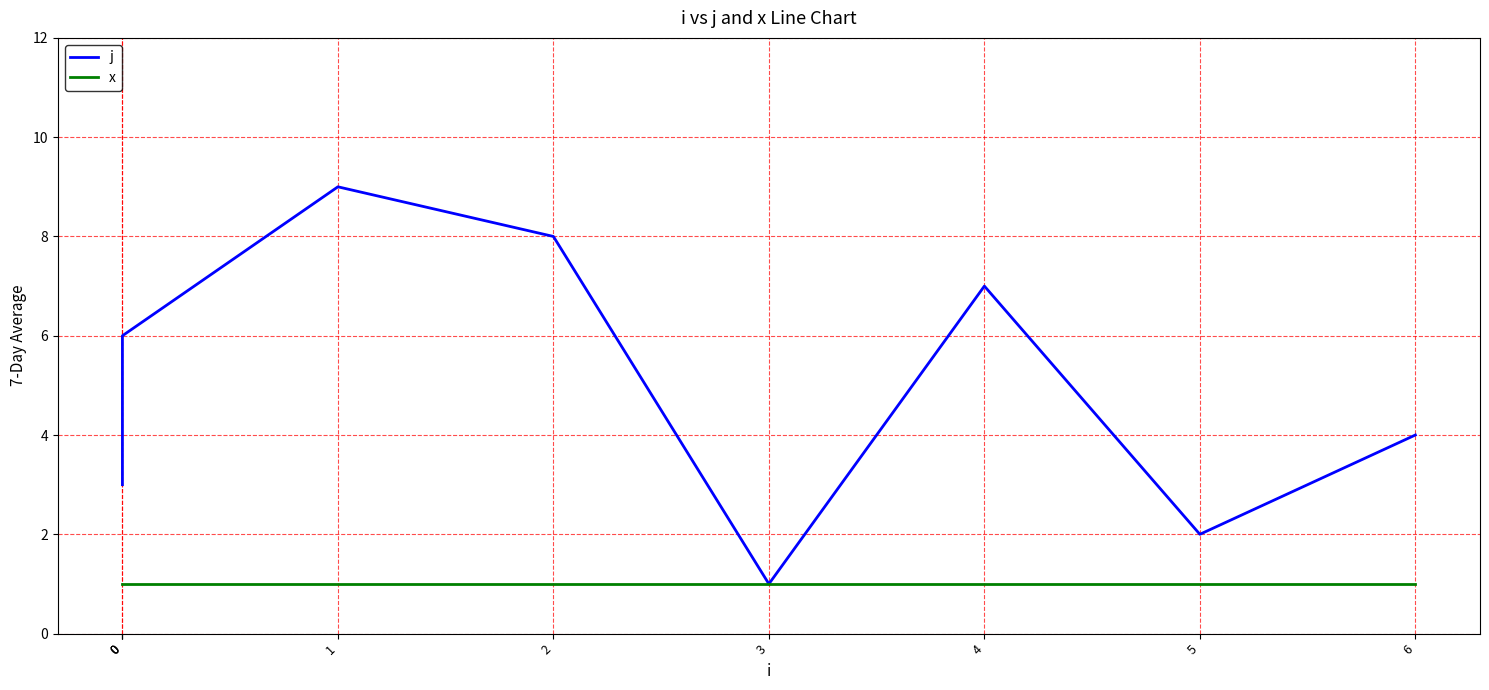

Reading left to right, what are all the values shown in this chart?

j: 0=3	0=5	0=6	1=9	2=8	3=1	4=7	5=2	6=4
x: 0=1	0=1	0=1	1=1	2=1	3=1	4=1	5=1	6=1